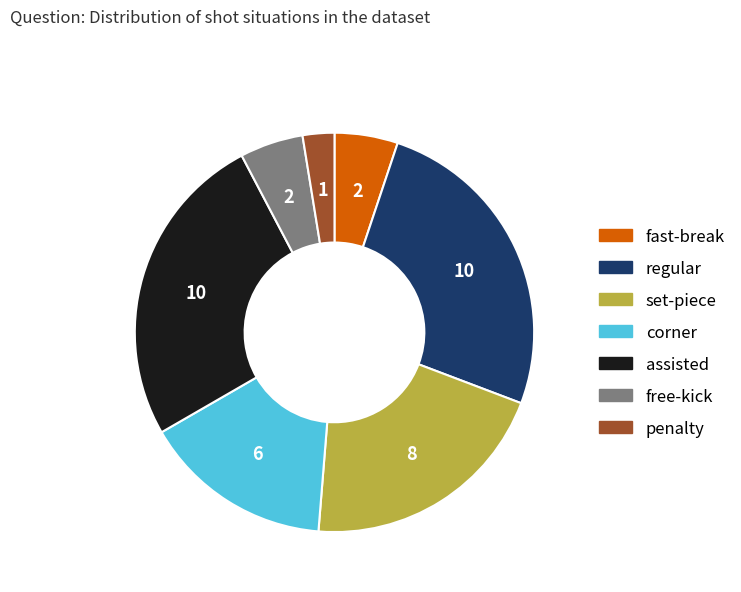

How many slices are in this pie chart?

7